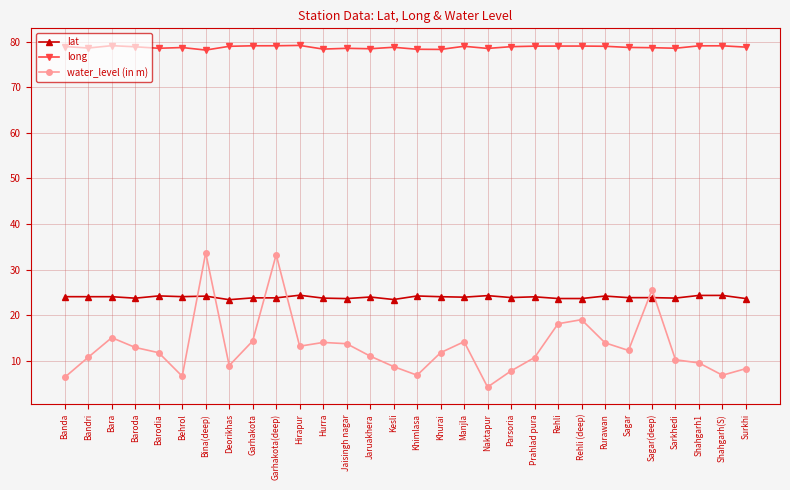

Between Jaisingh nagar and Sarkhedi, which series saw the biggest shift?

water_level (in m)